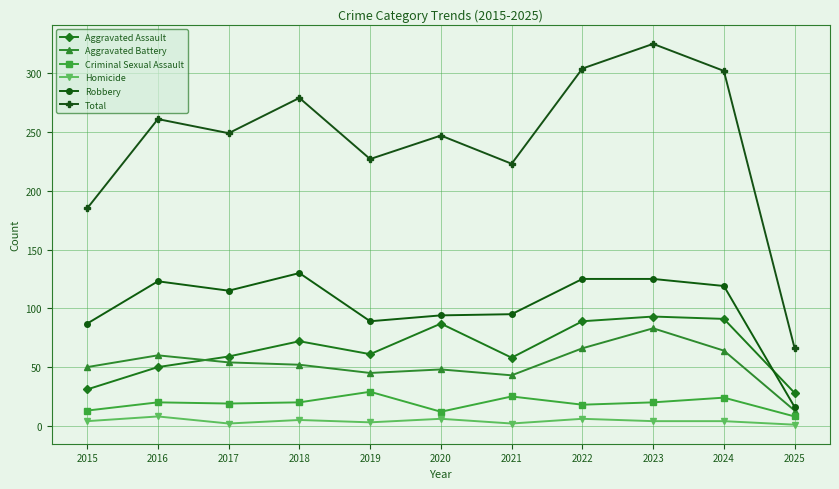

What is the maximum value for Robbery?

130